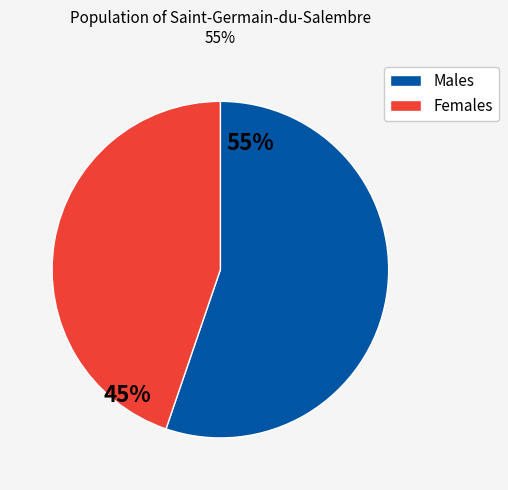

Is there a majority slice in this chart?

Yes